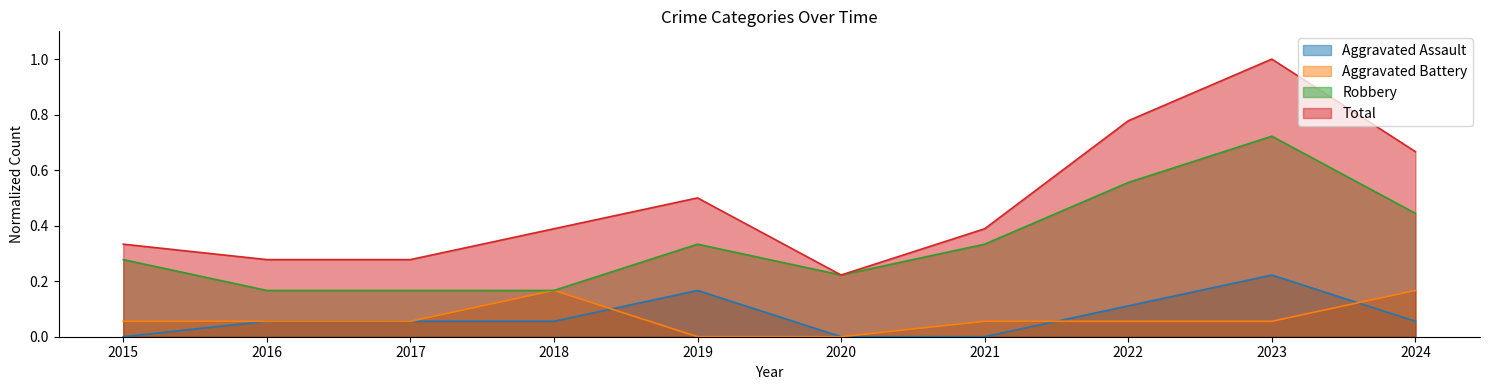

Which category has the highest value in the Aggravated Assault series?

2023